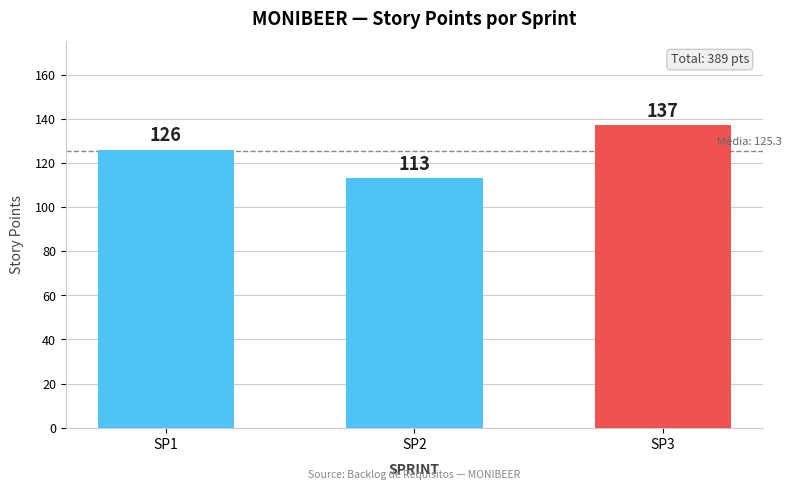

Which label corresponds to the smallest value in the chart?

SP2